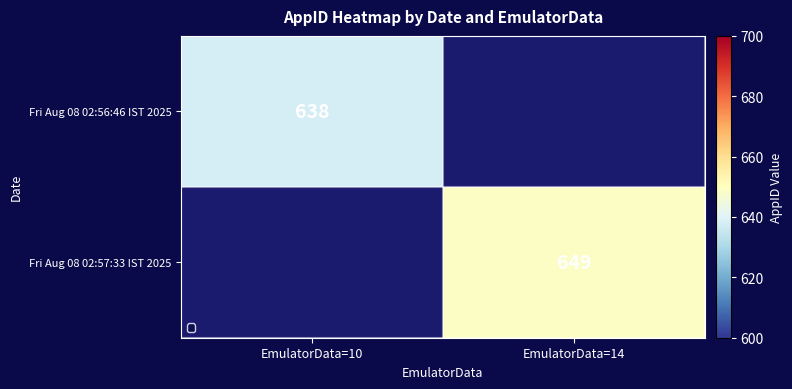

Is the value of Fri Aug 08 02:57:33 IST 2025 at EmulatorData=14 greater than the value of Fri Aug 08 02:56:46 IST 2025 at EmulatorData=10?

Yes